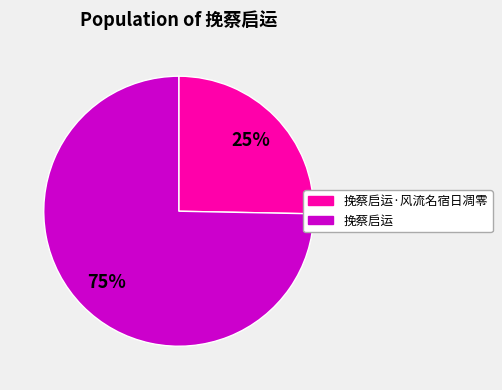

Is there a majority slice in this chart?

Yes